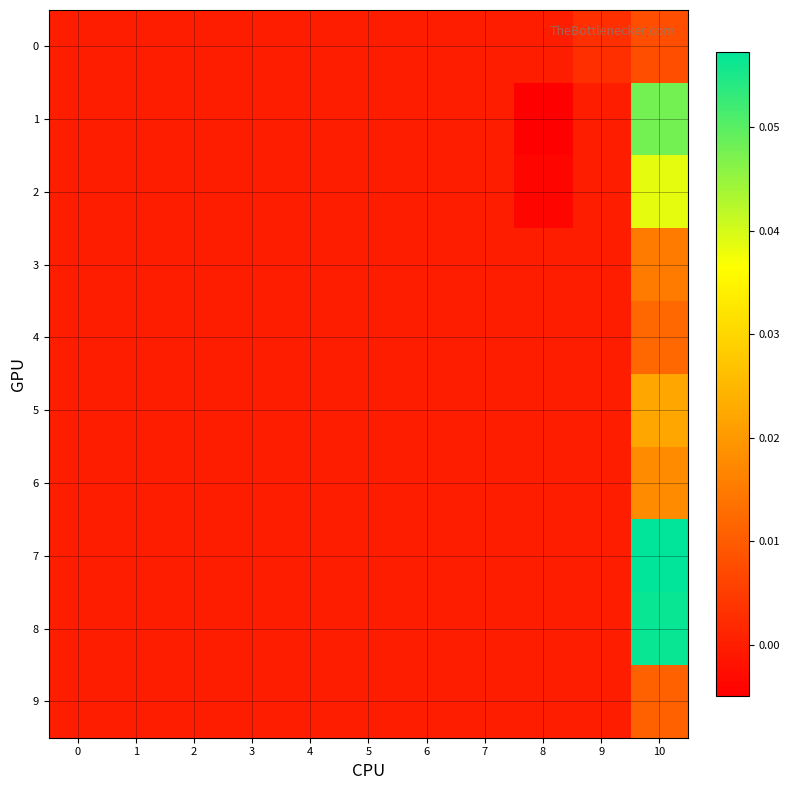

Which series has the largest total across all categories?

row_7